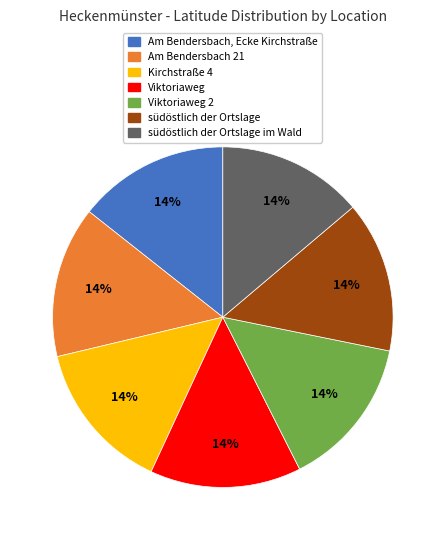

The Am Bendersbach 21 slice represents 1% of the pie. True or false?

False